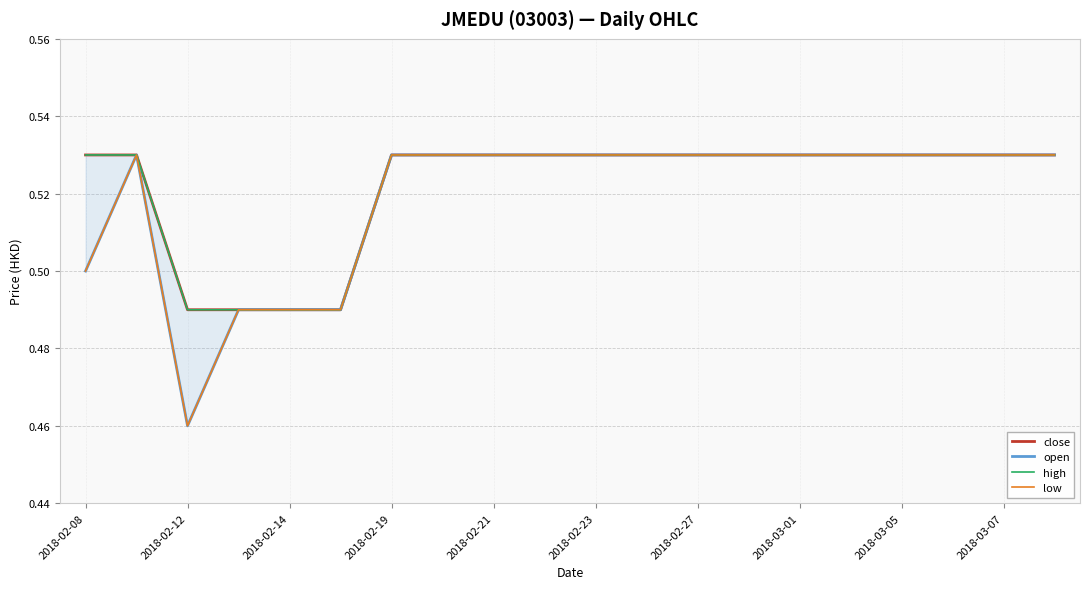

Which label corresponds to the largest value in the chart?

2018-02-08